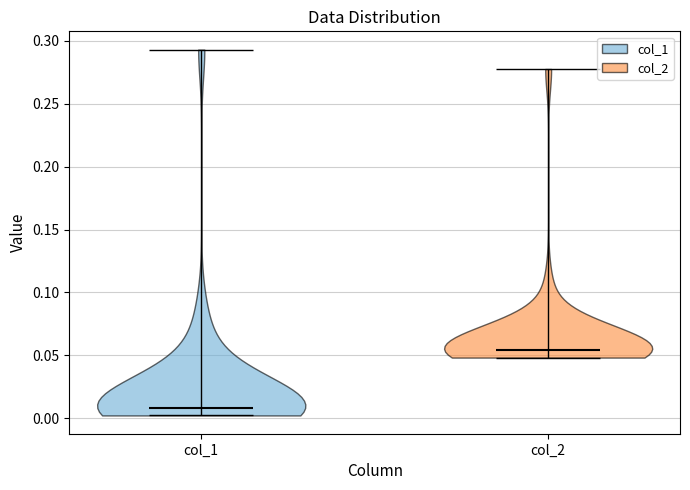

What is the lowest point the violin for col_2 reaches on the y-axis? The values are not printed on the chart, so give them approximately, as read against the axis.

0.050